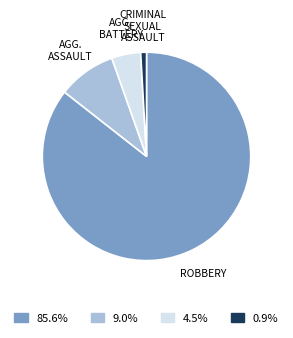

Is there any slice that represents more than half of the pie?

Yes